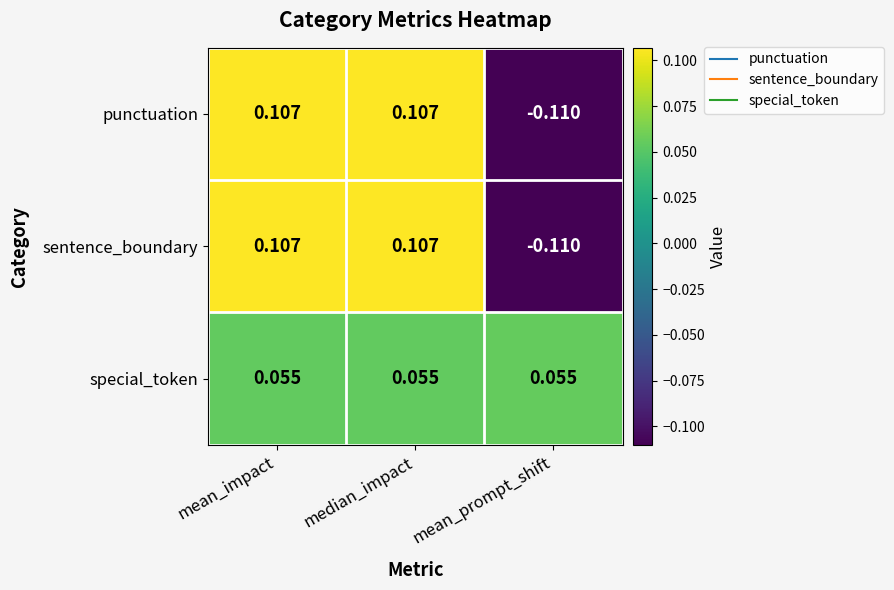

Is the value of punctuation at median_impact greater than the value of sentence_boundary at mean_prompt_shift?

Yes